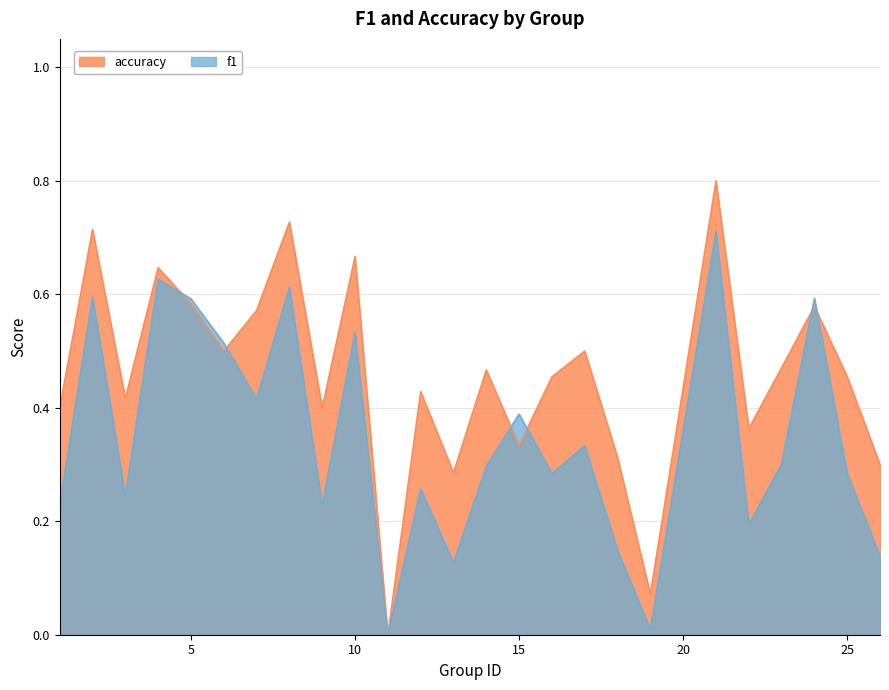

Reading right to left, transcribe all the data shown in this chart.

f1: 0.1	0.3	0.6	0.3	0.2	0.7	0.0	0.1	0.3	0.3	0.4	0.3	0.1	0.3	0.0	0.5	0.2	0.6	0.4	0.5	0.6	0.6	0.2	0.6	0.2
accuracy: 0.3	0.5	0.6	0.5	0.4	0.8	0.1	0.3	0.5	0.5	0.3	0.5	0.3	0.4	0.0	0.7	0.4	0.7	0.6	0.5	0.6	0.6	0.4	0.7	0.4